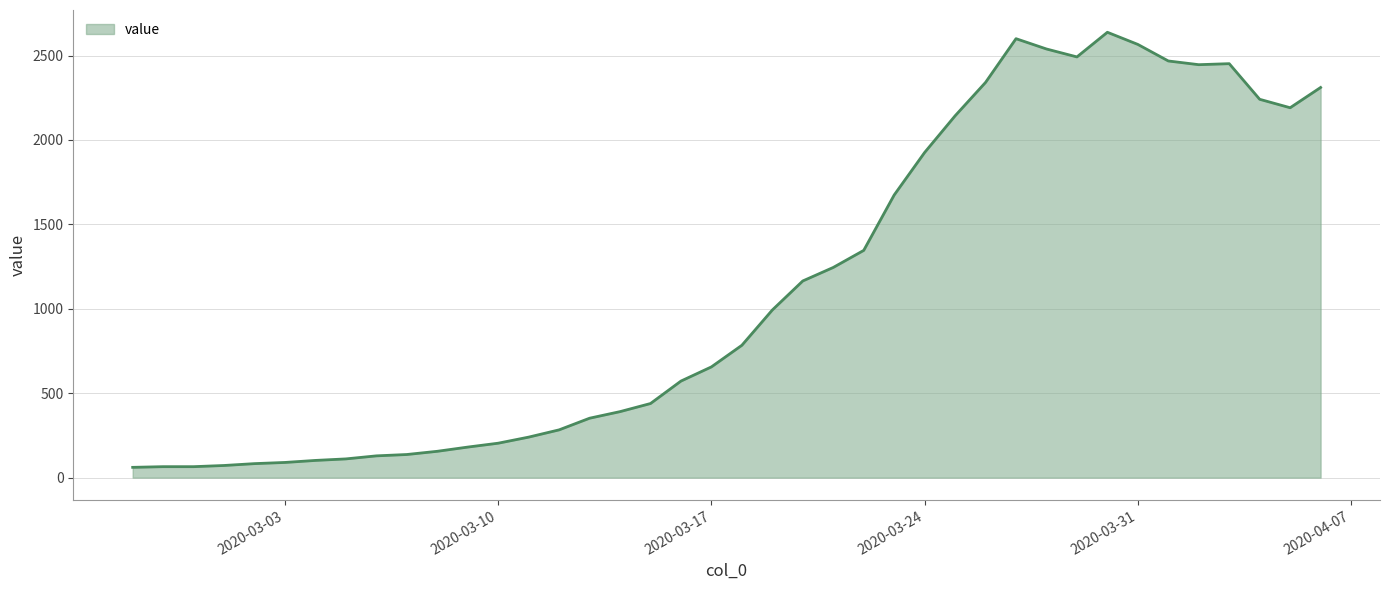

What is the difference between the maximum and minimum values?

2577